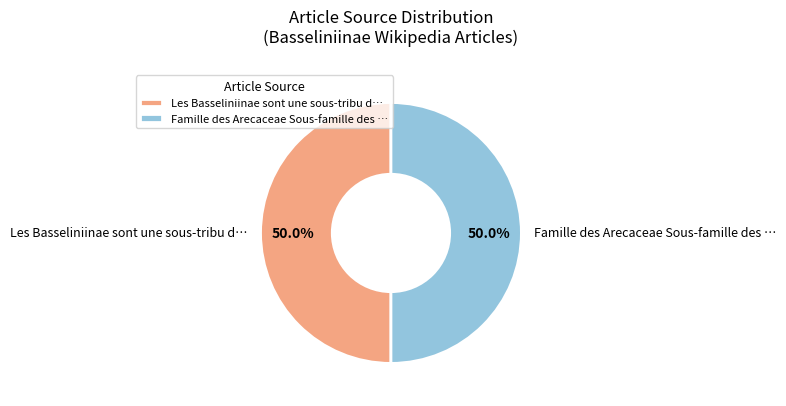

Approximately how many times larger is the value at Famille des Arecaceae Sous-famille des … compared to Les Basseliniinae sont une sous-tribu d…?

1.0